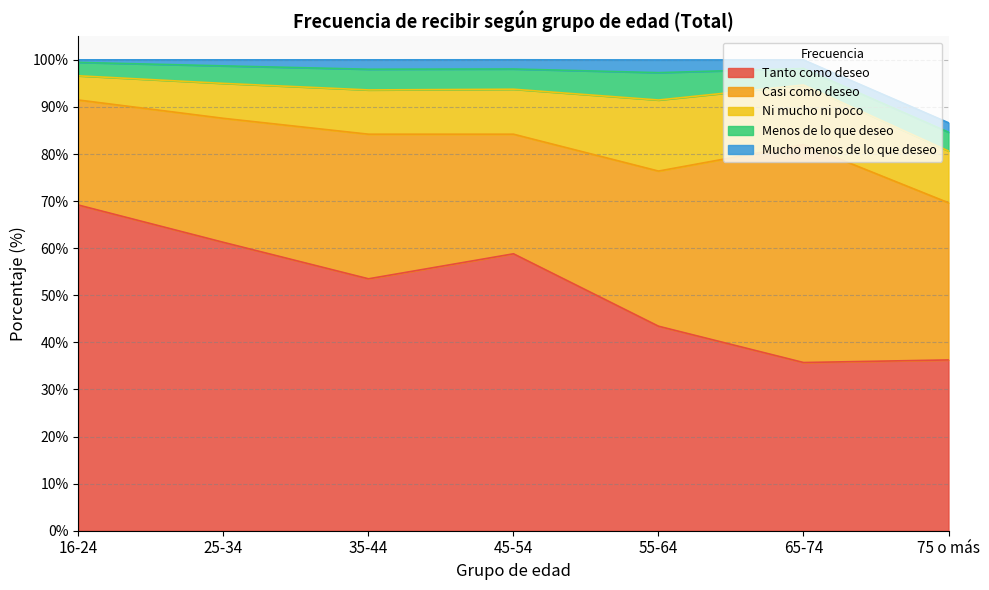

Which series has the widest spread of values?

Tanto como deseo